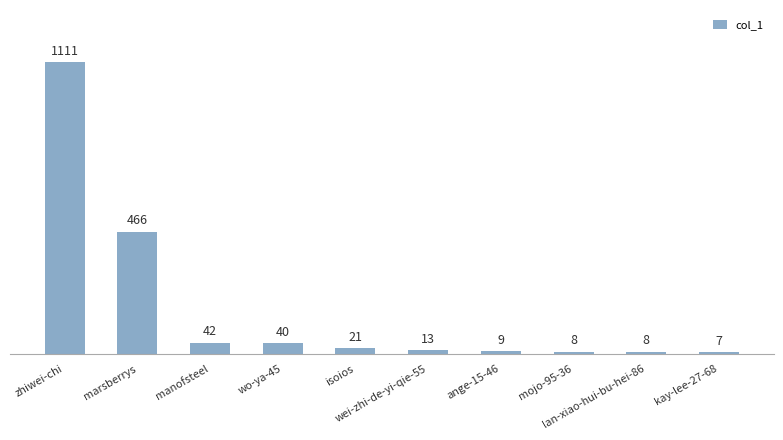

What is the greatest value displayed?

1111